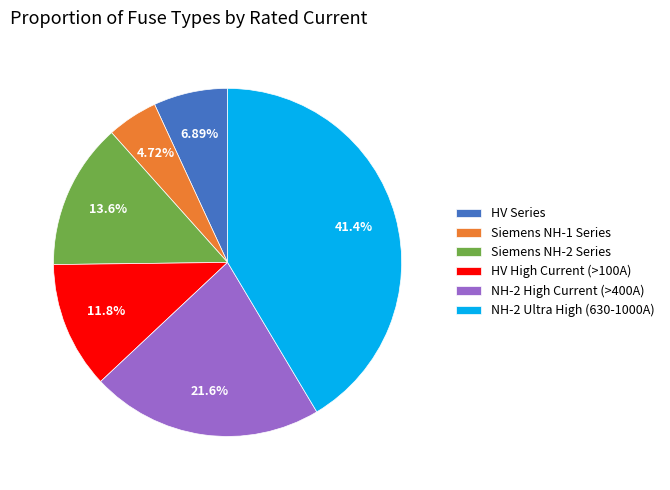

Which has a higher value, NH-2 High Current (>400A) or Siemens NH-2 Series?

NH-2 High Current (>400A)